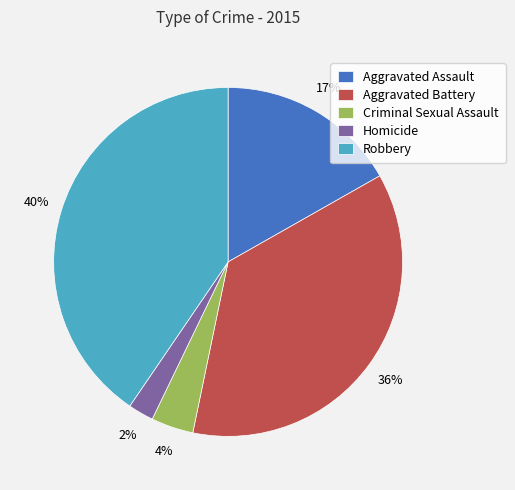

Rank the categories by value from lowest to highest.

Homicide, Criminal Sexual Assault, Aggravated Assault, Aggravated Battery, Robbery